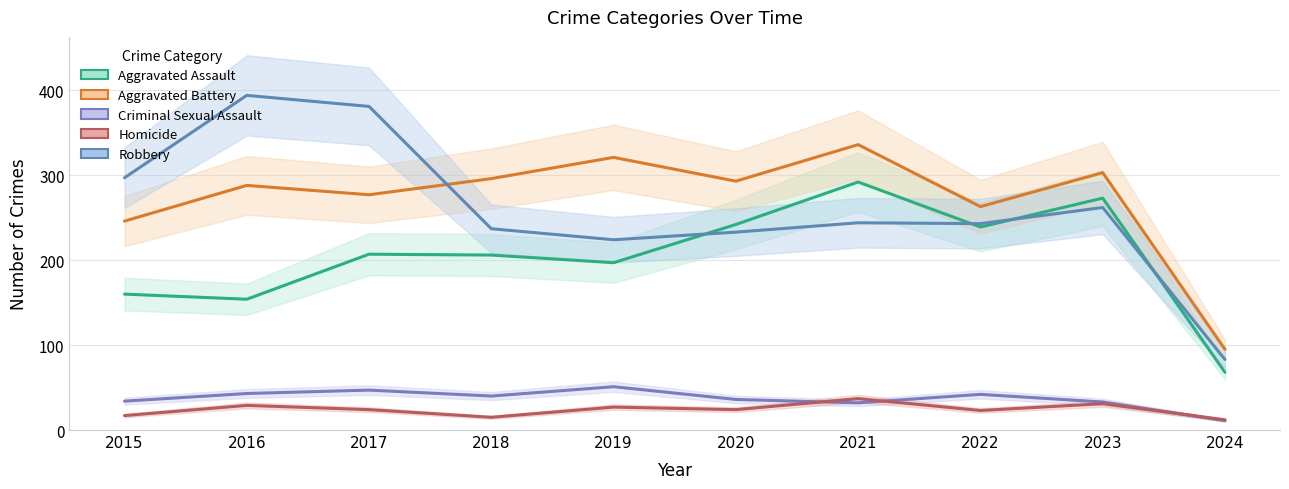

Which series has the largest range (max minus min)?

Robbery